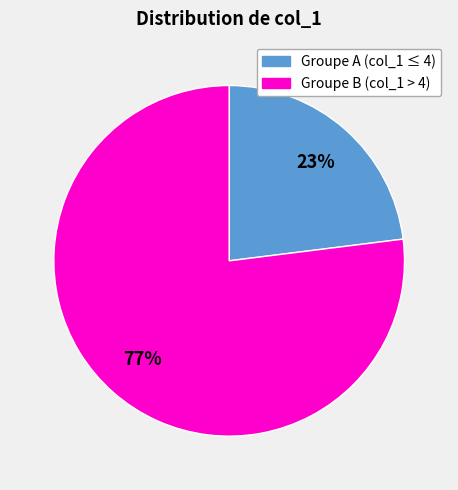

How many slices are in this pie chart?

2